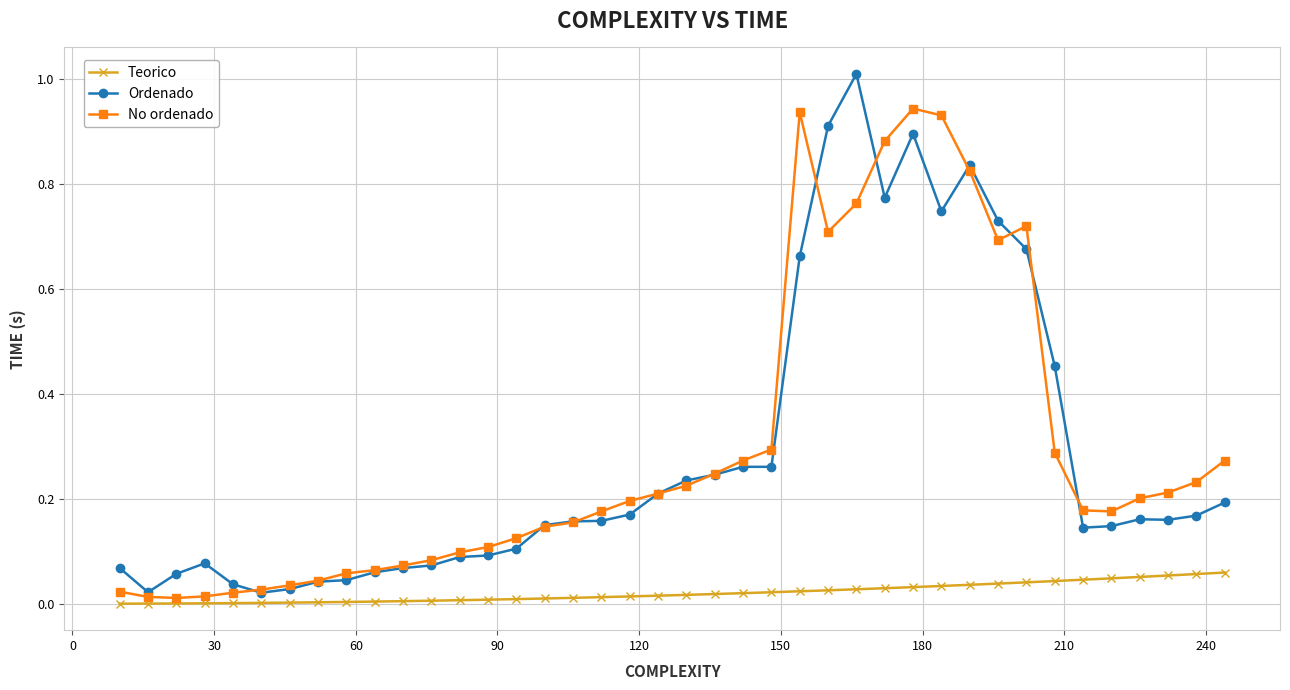

List the series in order of their peak value, highest first.

Ordenado, No ordenado, Teorico